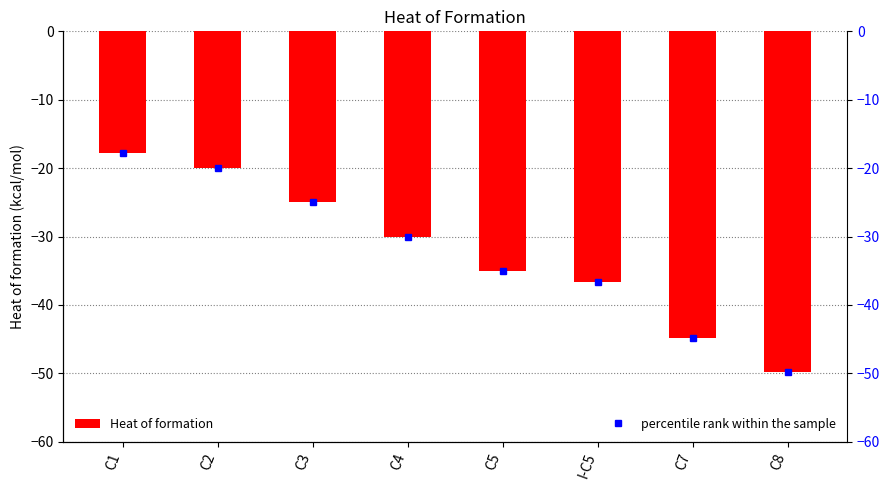

Reading left to right, transcribe all the data shown in this chart.

Heat of formation: -17.8	-20.0	-25.0	-30.0	-35.1	-36.7	-44.8	-49.9
percentile rank within the sample: -17.8	-20.0	-25.0	-30.0	-35.1	-36.7	-44.8	-49.9